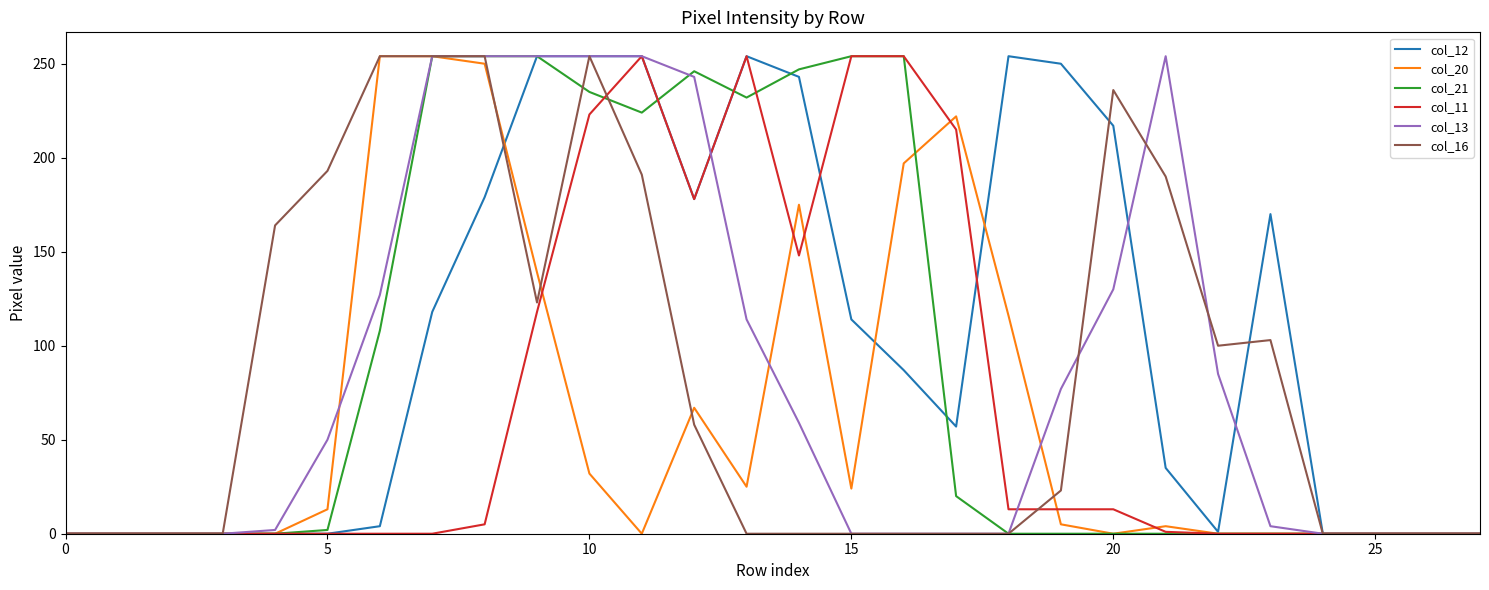

Which series has the largest total across all categories?

col_12